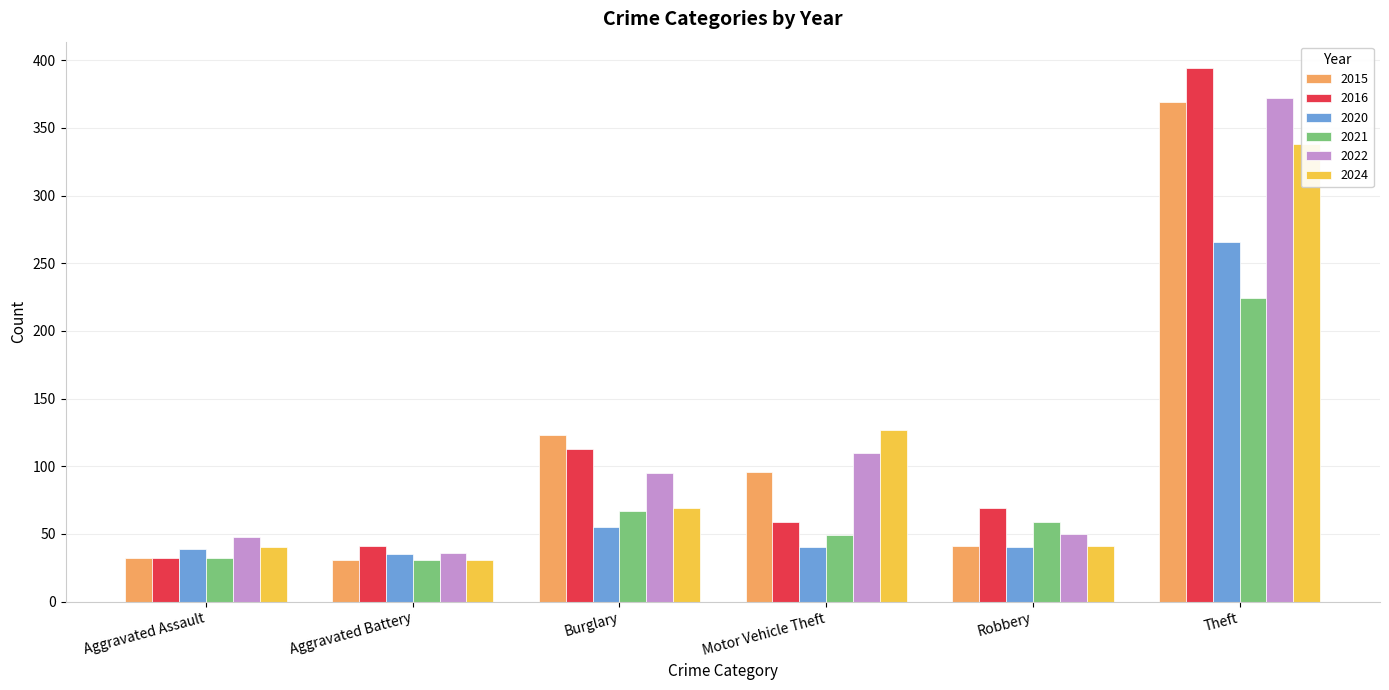

The 2015 series shows 58 at Motor Vehicle Theft. True or false?

False